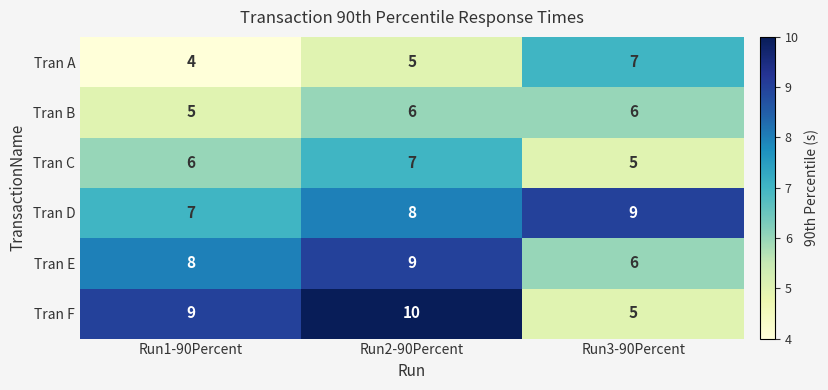

List the labels in order of Tran E value, smallest first.

Run3-90Percent, Run1-90Percent, Run2-90Percent